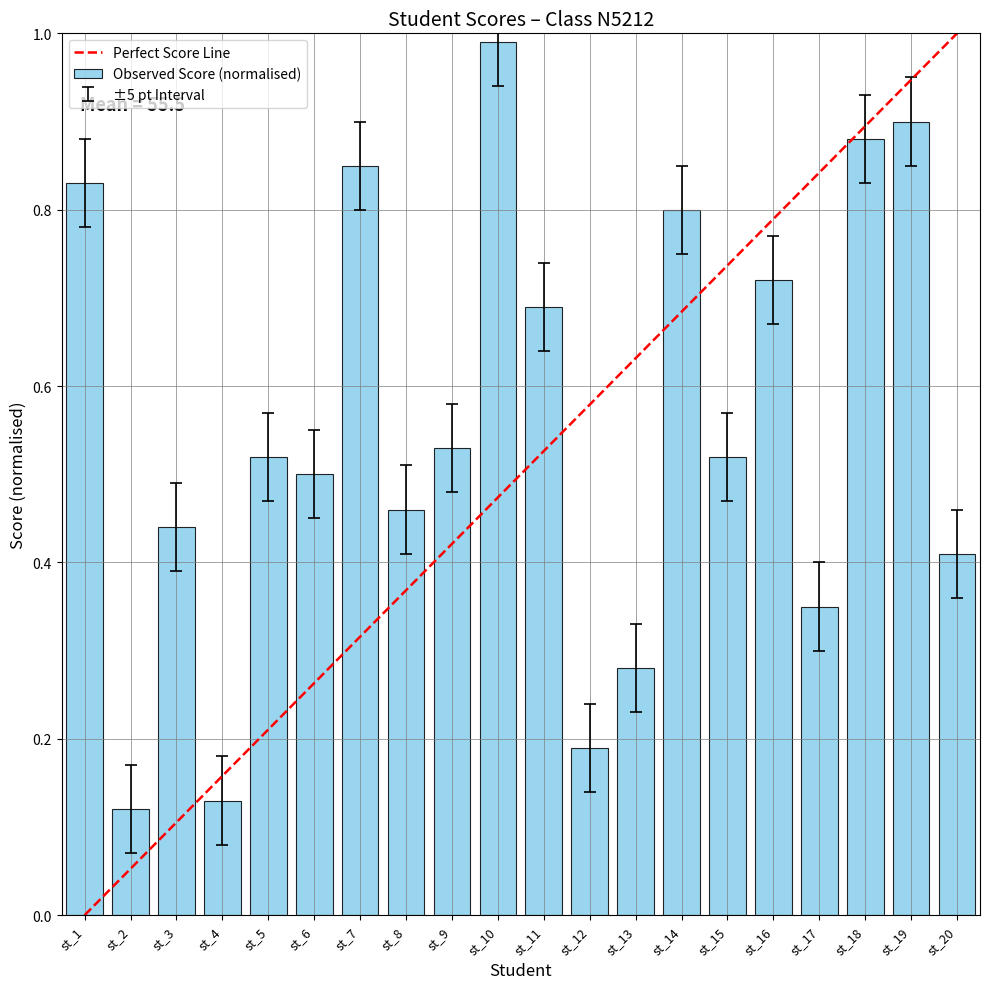

What is the sum of all values?

11.1